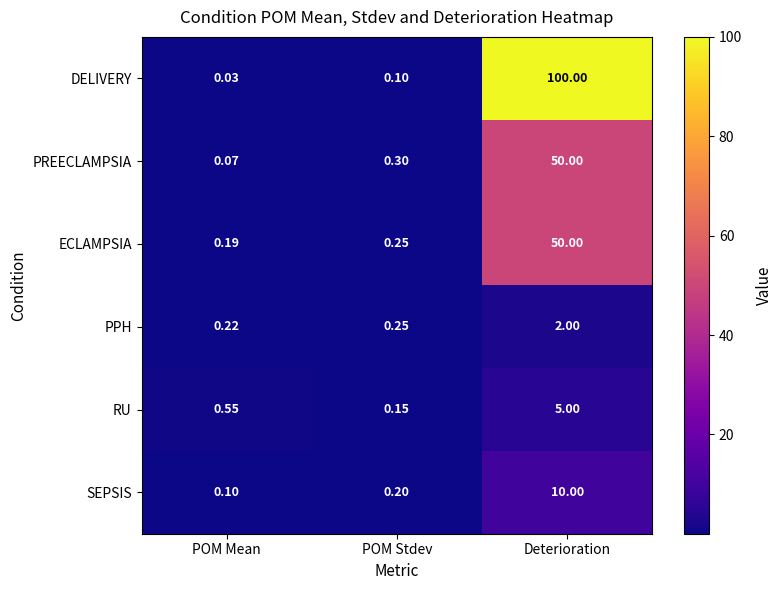

At which label is ECLAMPSIA closest to 25?

POM Stdev